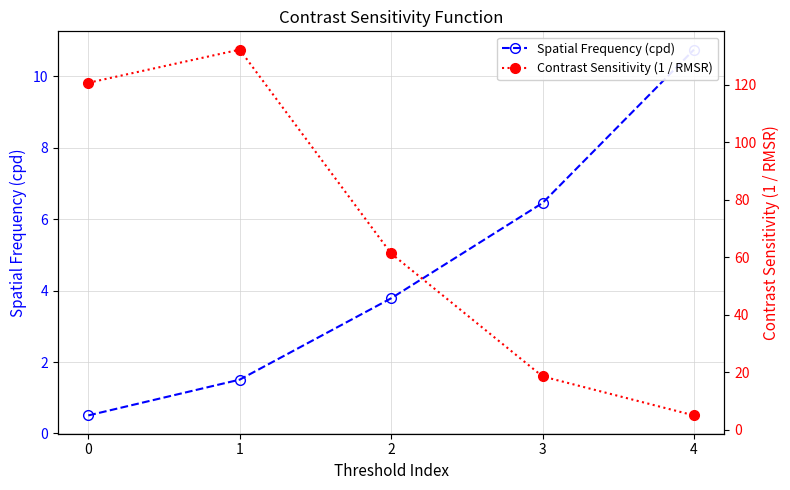

What is the difference between the maximum and minimum values in the Contrast Sensitivity (1 / RMSR) series?

127.3